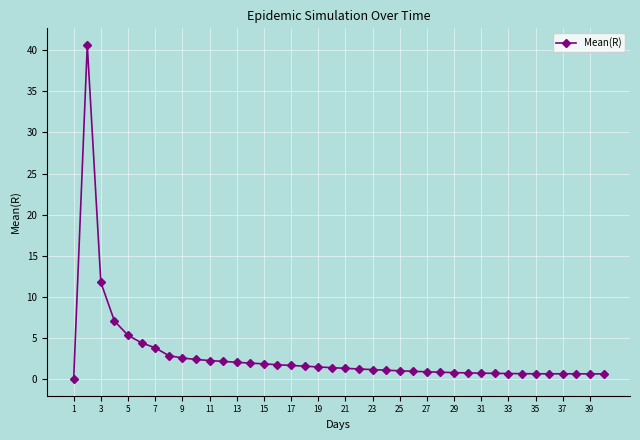

True or false: there are more than 1 points higher than both neighbors.

True